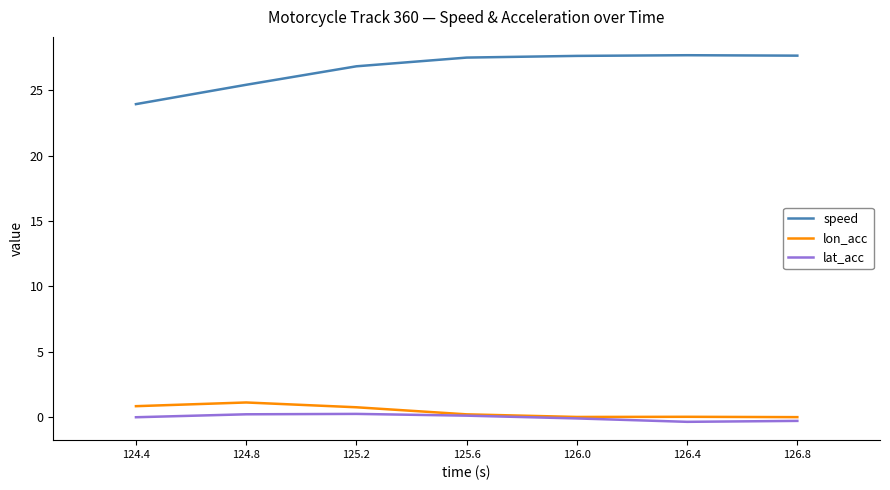

What is the maximum value for speed?

27.7